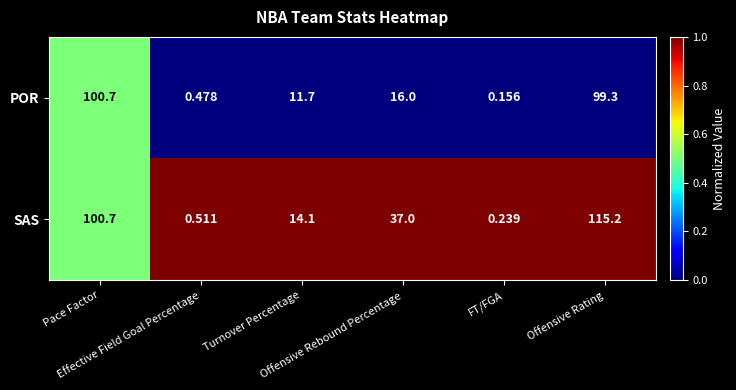

List the series in order of their overall mean, lowest first.

POR, SAS